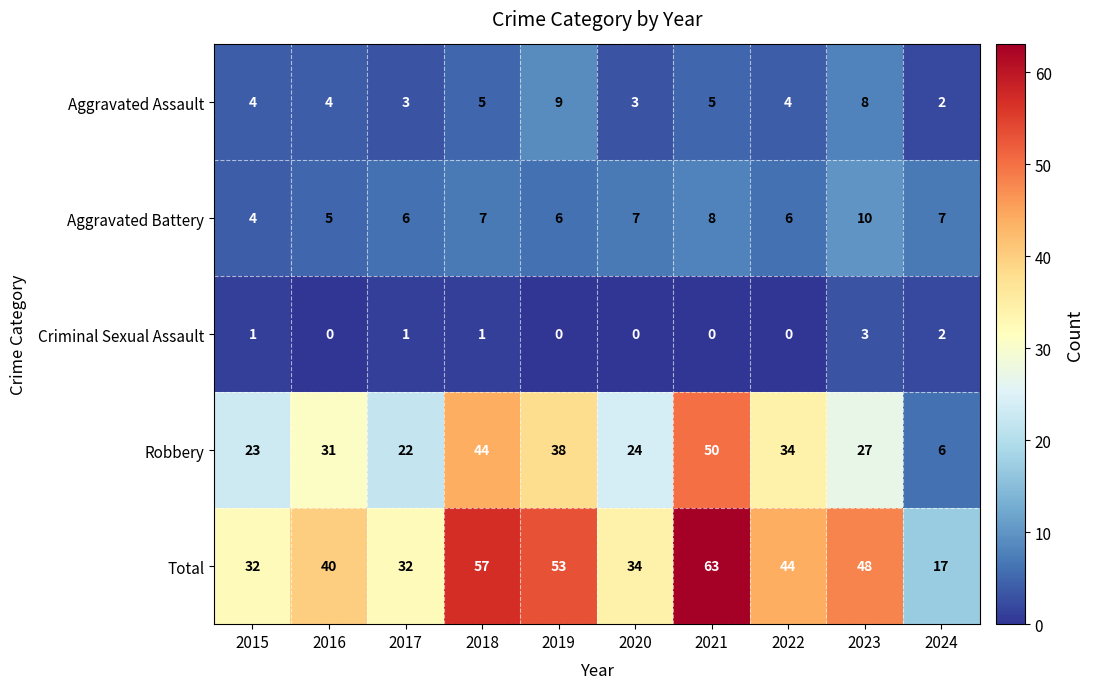

At which label does Total first exceed 44?

2018